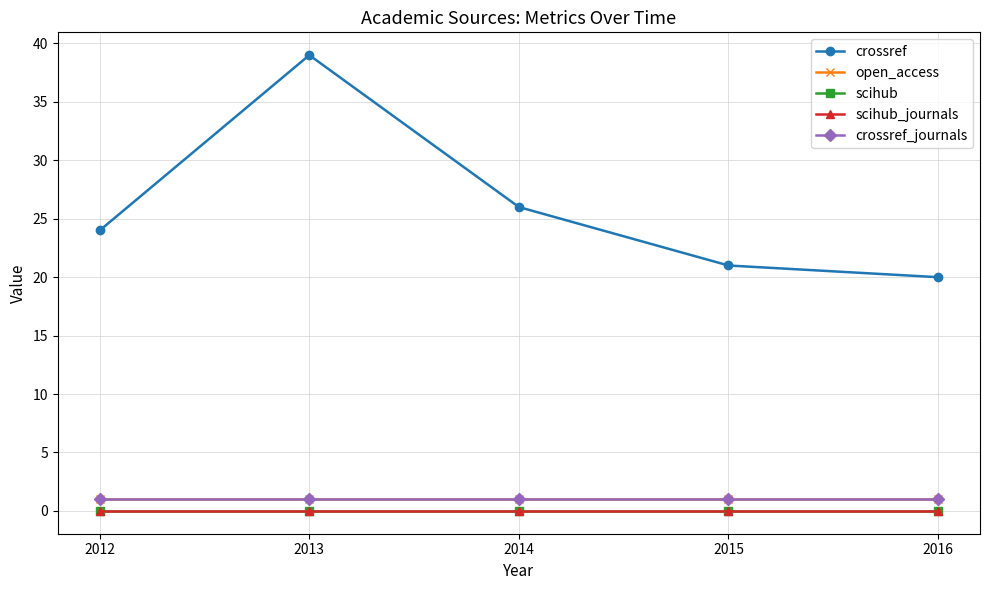

Which series changed the most between 2012 and 2013?

crossref